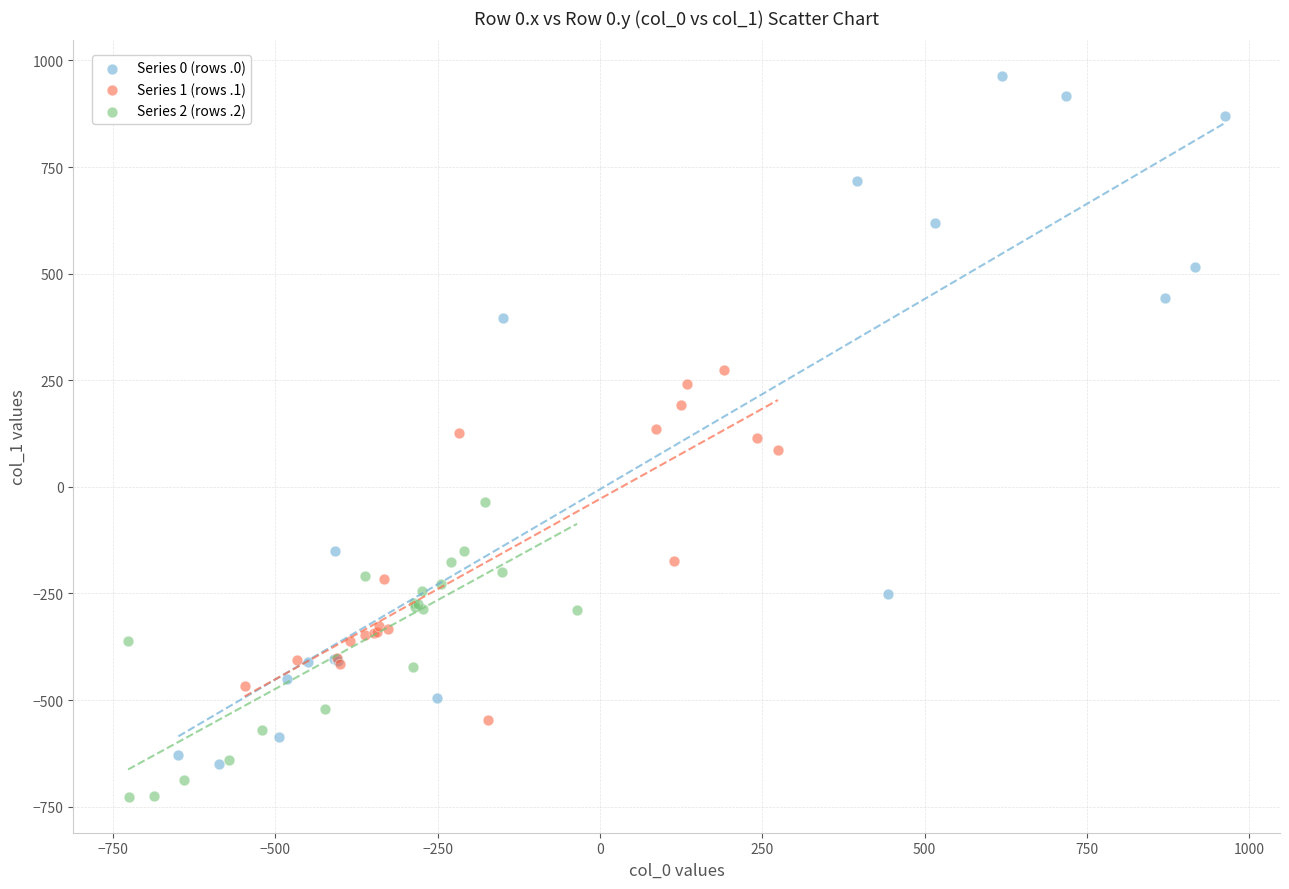

Which series has the largest Y range (max minus min)?

Series 0 (rows .0)